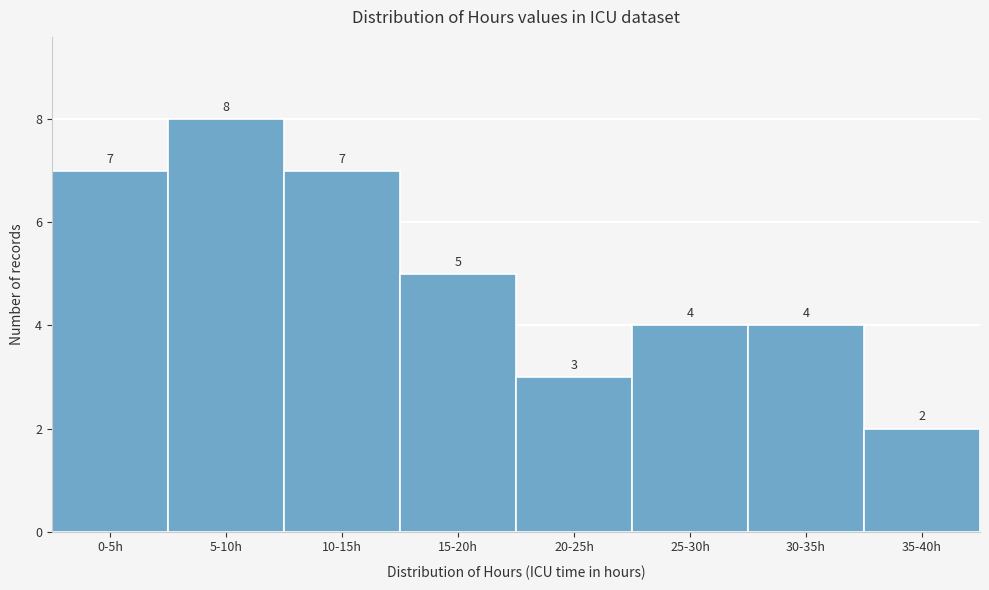

Reading left to right, extract all data points from this chart.

0-5h=7	5-10h=8	10-15h=7	15-20h=5	20-25h=3	25-30h=4	30-35h=4	35-40h=2